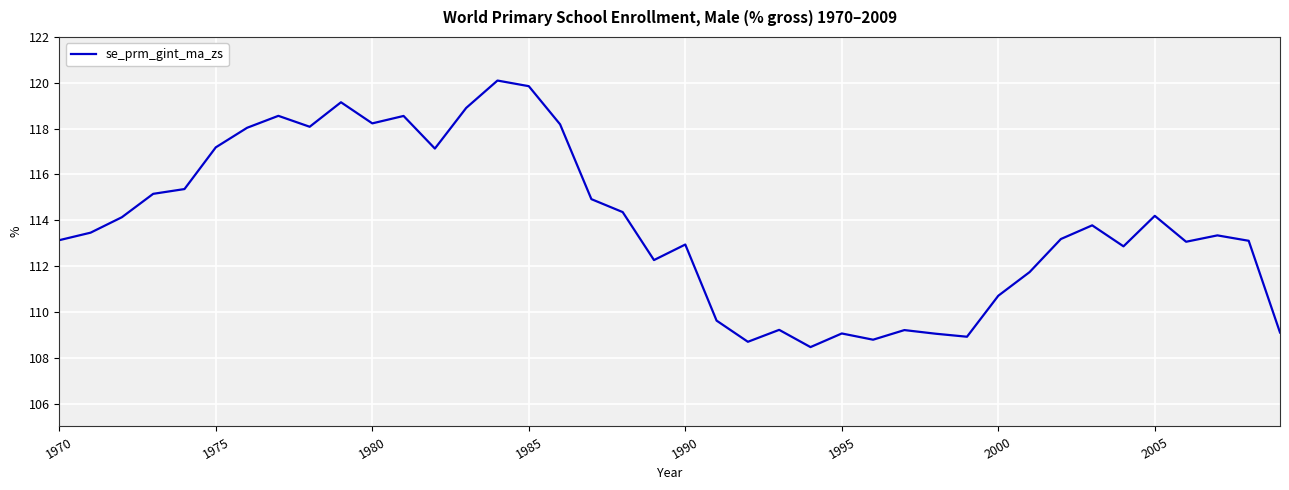

What is the maximum value shown in the chart?

120.1